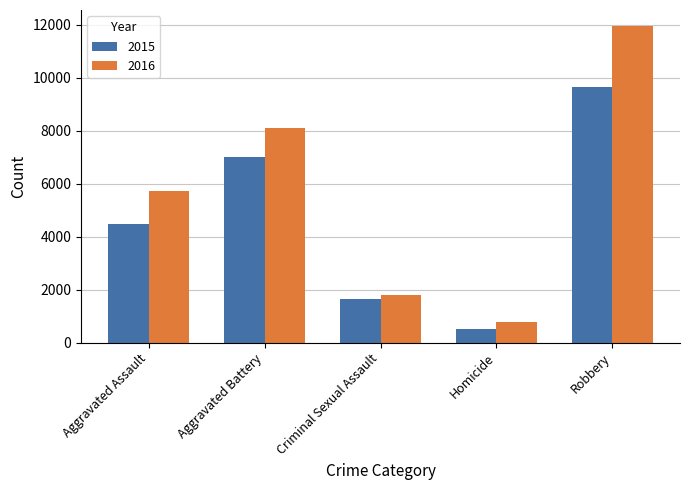

What is the approximate value of 2016 at Homicide, to the nearest 100?

800